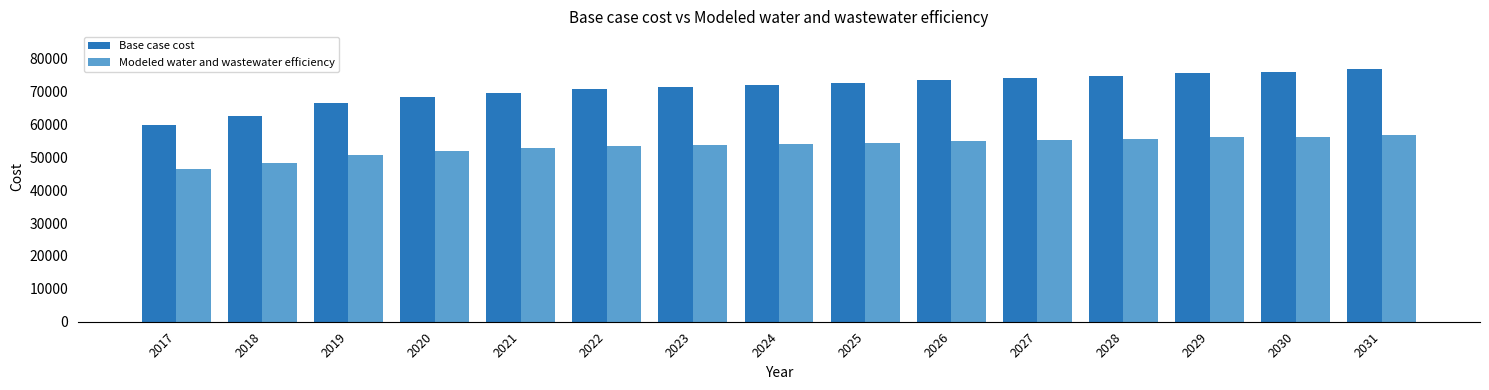

List the series in order of their overall mean, highest first.

Base case cost, Modeled water and wastewater efficiency